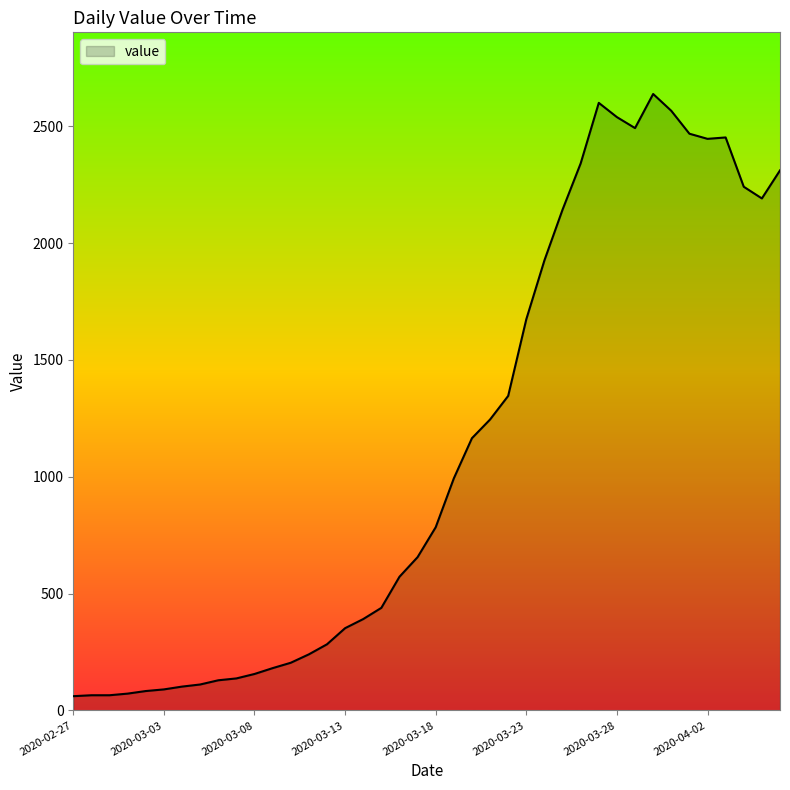

Does the chart have visible grid lines?

No